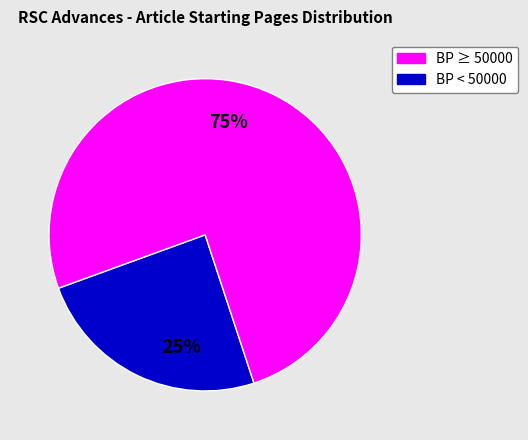

To the nearest percent, what is the average slice percentage?

50%